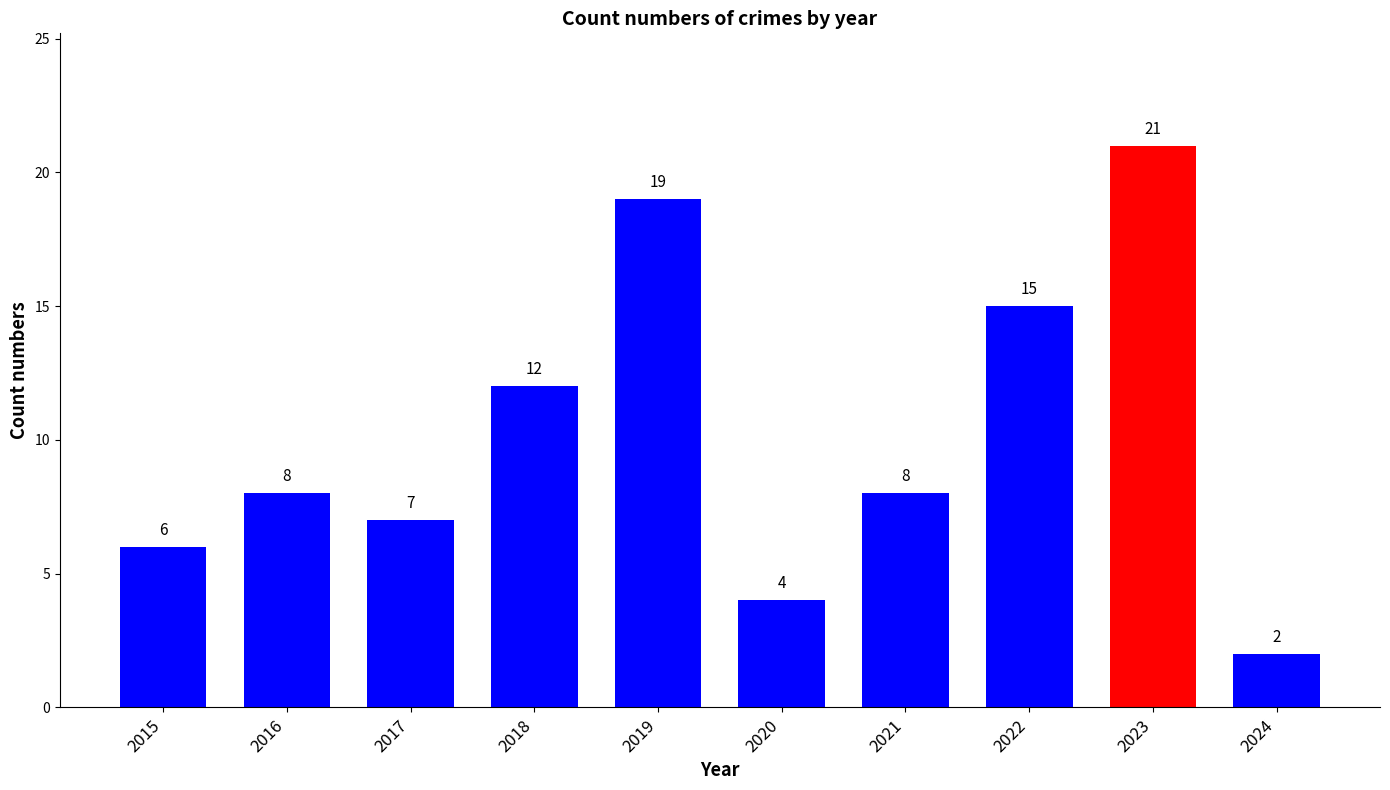

Count the number of data series in this chart.

1